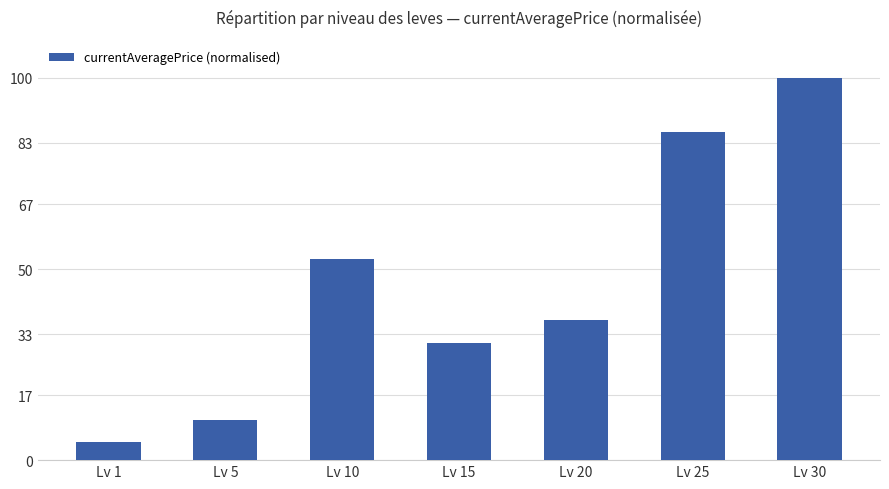

How many data points does each series have?

7